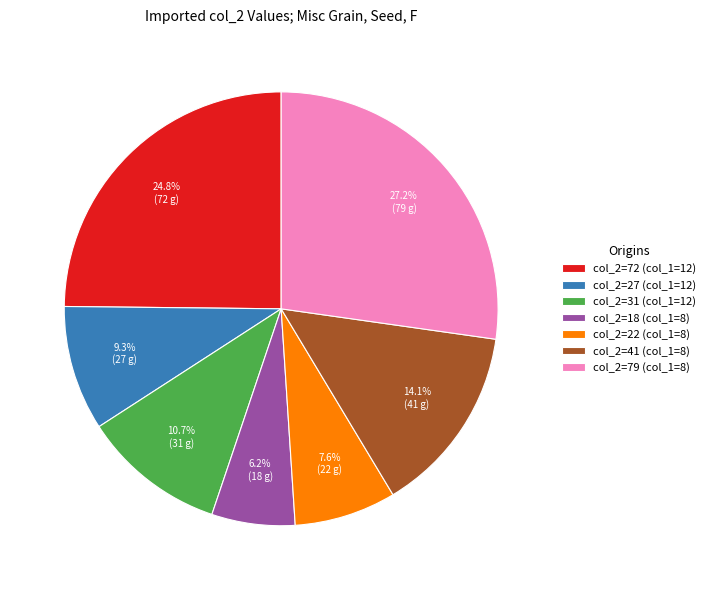

What percentage do col_2=22 (col_1=8) and col_2=79 (col_1=8) together represent?

34.8%